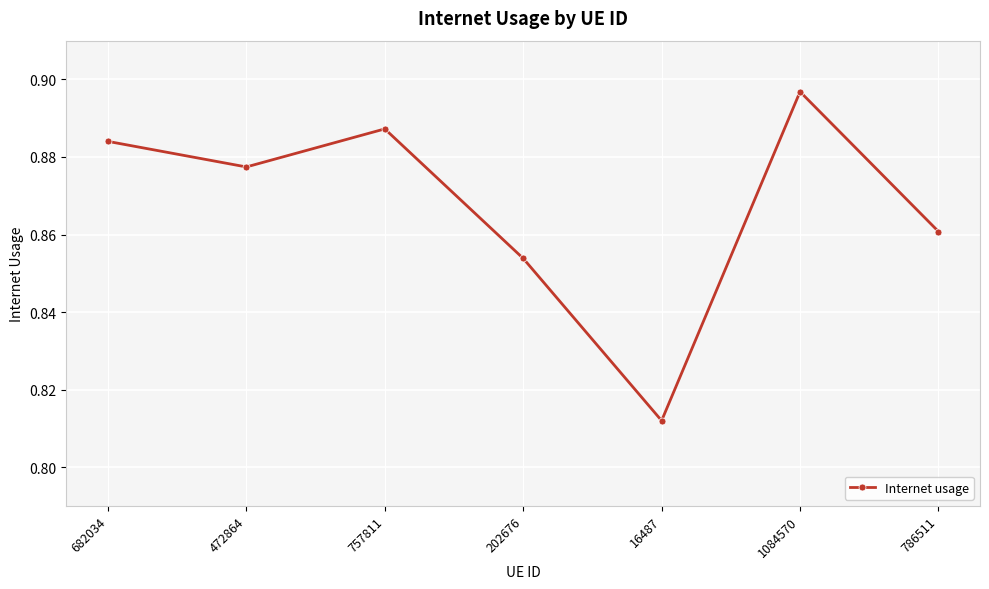

List the labels in order of value, smallest first.

16487, 202676, 786511, 472864, 682034, 757811, 1084570